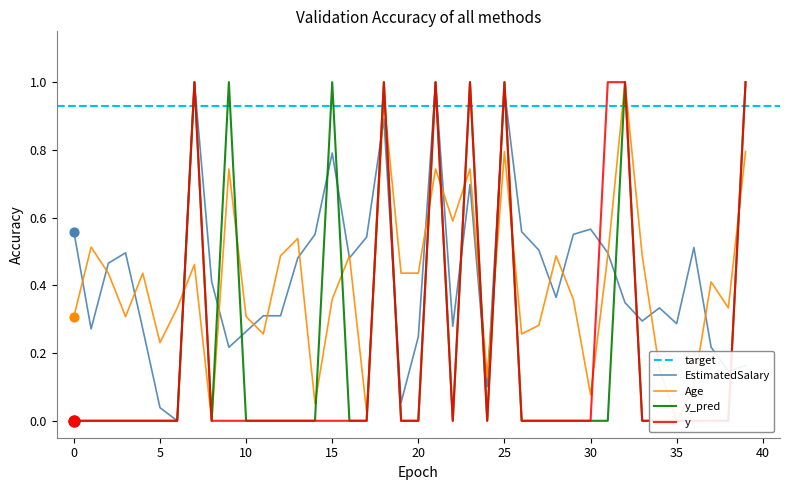

At how many categories does at least one series exceed 0?

40